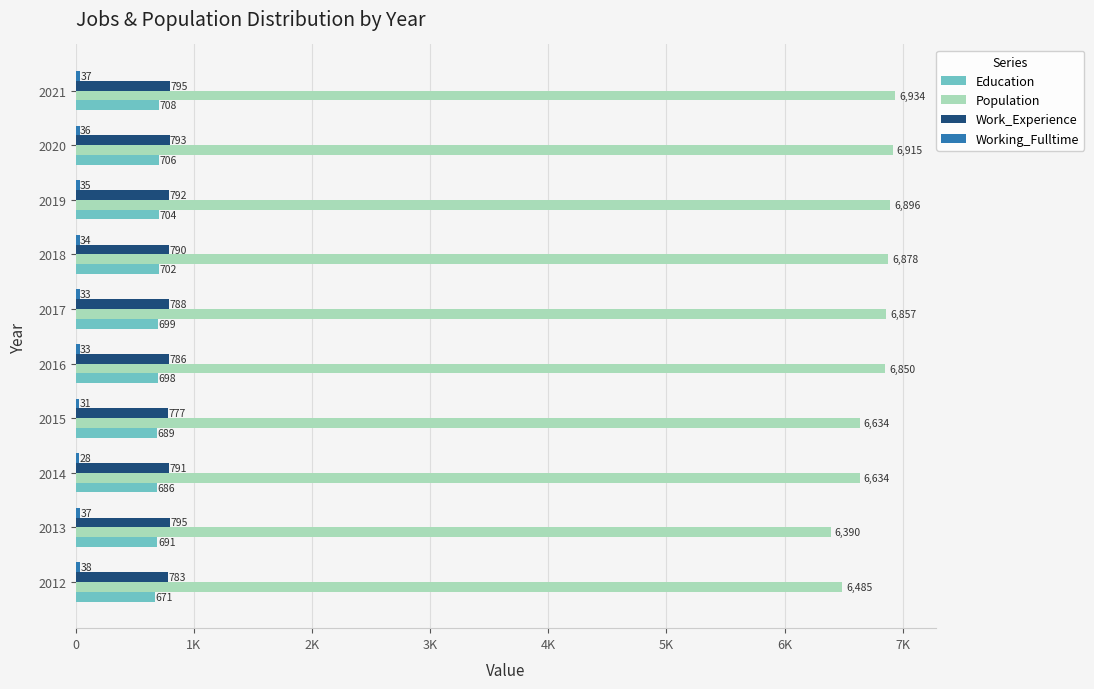

What is the value of the Education bar at the 7th from the left?

702